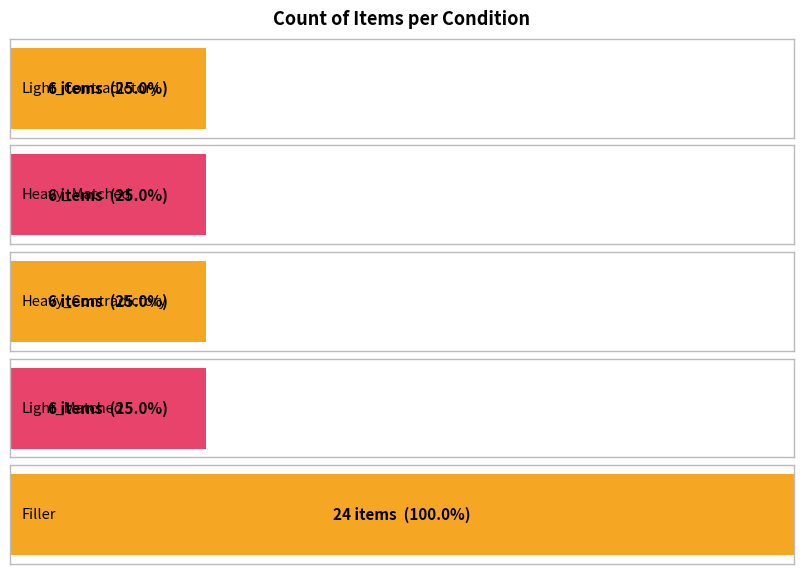

What is the sum of the values at Light_Contradictory and Heavy_Contradictory?

12